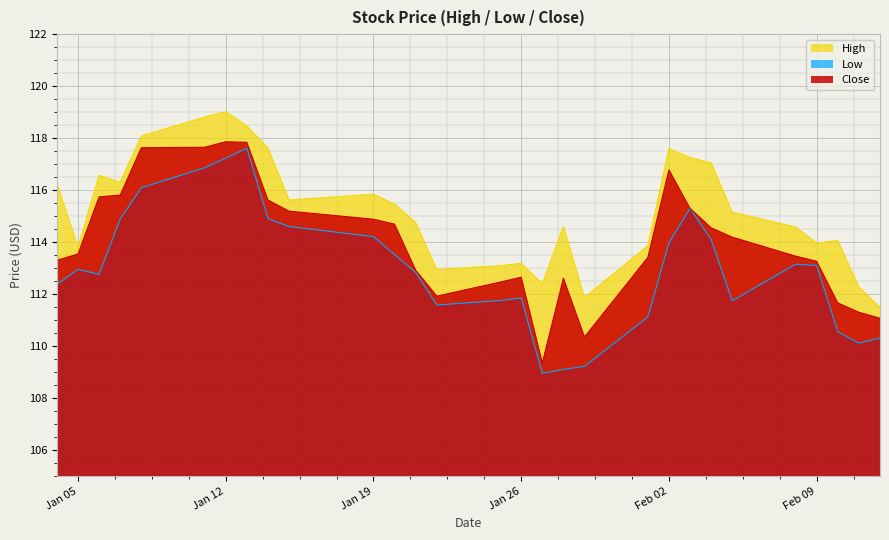

List the series in order of their overall mean, lowest first.

Low, Close, High